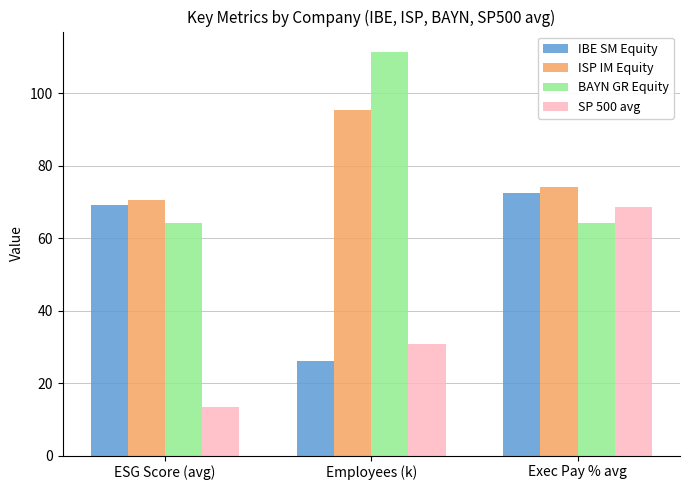

What is the highest value of the ISP IM Equity series?

95.3